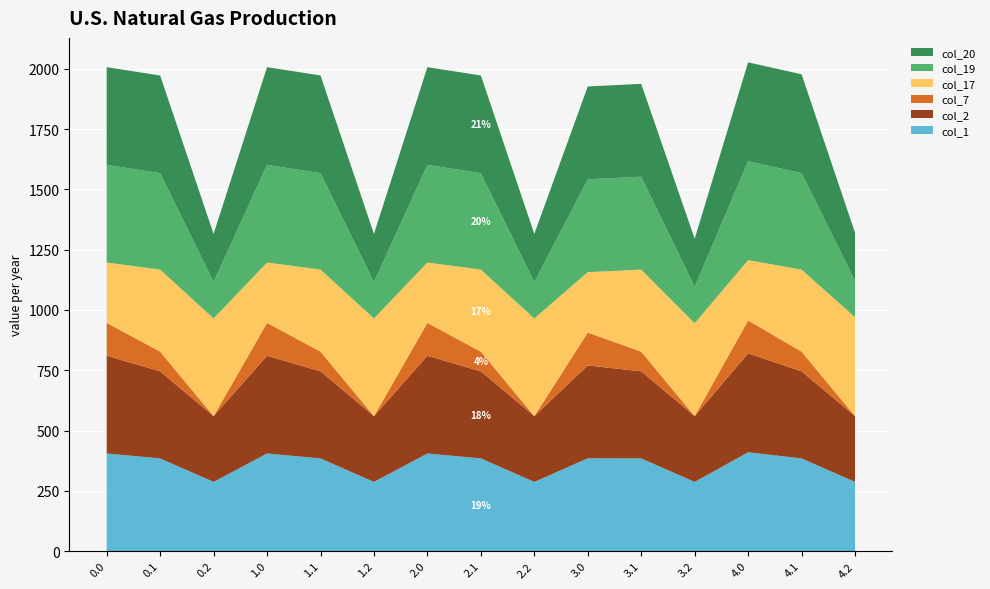

Reading left to right, what are all the values shown in this chart?

col_1: 0.0=405.0	0.1=384.6	0.2=287.1	1.0=405.0	1.1=384.6	1.2=287.1	2.0=405.0	2.1=384.6	2.2=287.1	3.0=385.0	3.1=384.6	3.2=287.1	4.0=410.0	4.1=384.6	4.2=287.1
col_2: 0.0=405.0	0.1=361.1	0.2=272.7	1.0=405.0	1.1=361.1	1.2=272.7	2.0=405.0	2.1=361.1	2.2=272.7	3.0=385.0	3.1=361.1	3.2=272.7	4.0=410.0	4.1=361.1	4.2=272.7
col_7: 0.0=136.4	0.1=81.6	0.2=0.0	1.0=136.4	1.1=81.6	1.2=0.0	2.0=136.4	2.1=81.6	2.2=0.0	3.0=136.4	3.1=81.6	3.2=0.0	4.0=136.4	4.1=81.6	4.2=0.0
col_17: 0.0=250.3	0.1=340.1	0.2=405.0	1.0=250.3	1.1=340.1	1.2=405.0	2.0=250.3	2.1=340.1	2.2=405.0	3.0=250.3	3.1=340.1	3.2=385.0	4.0=250.3	4.1=340.1	4.2=410.0
col_19: 0.0=405.0	0.1=399.7	0.2=151.1	1.0=405.0	1.1=399.7	1.2=151.1	2.0=405.0	2.1=399.7	2.2=151.1	3.0=385.0	3.1=385.0	3.2=151.1	4.0=410.0	4.1=399.7	4.2=151.1
col_20: 0.0=405.0	0.1=405.0	0.2=199.2	1.0=405.0	1.1=405.0	1.2=199.2	2.0=405.0	2.1=405.0	2.2=199.2	3.0=385.0	3.1=385.0	3.2=199.2	4.0=410.0	4.1=410.0	4.2=199.2